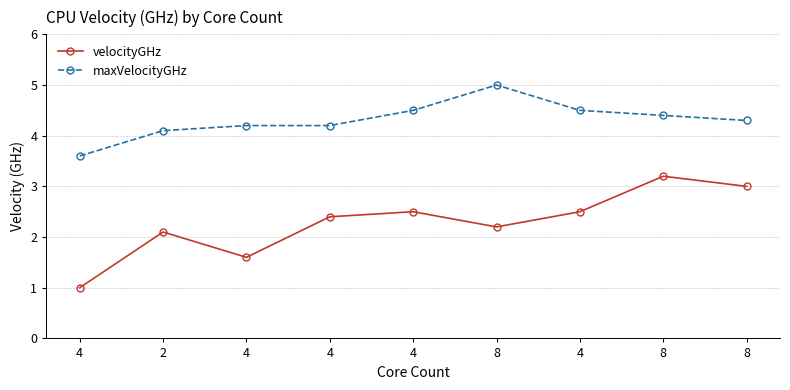

What are all the series names shown in the legend?

velocityGHz, maxVelocityGHz